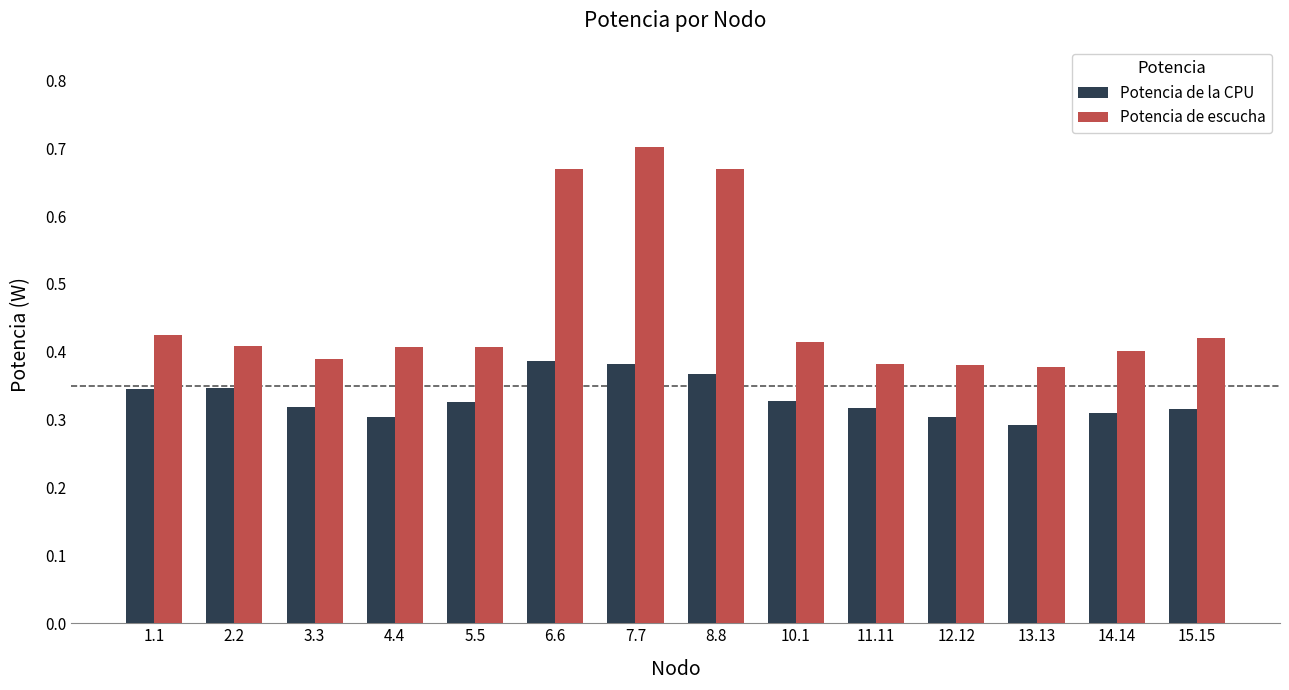

What is the sum of the Potencia de escucha values at 5.5 and 1.1?

0.8